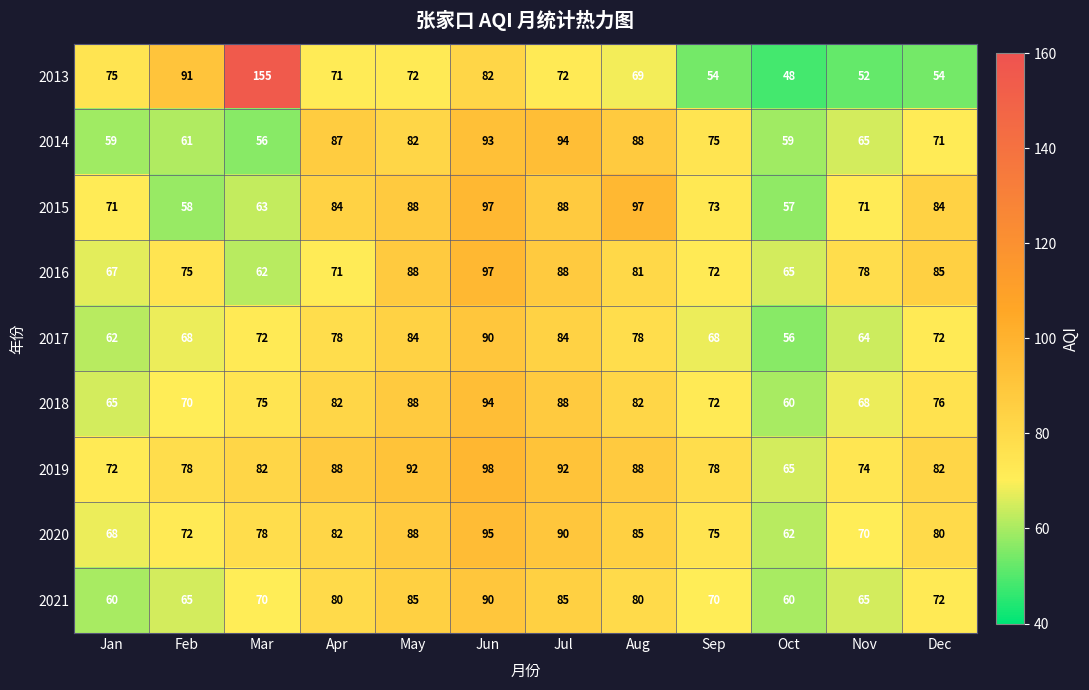

Rank the series at Feb from lowest to highest value.

2015, 2014, 2021, 2017, 2018, 2020, 2016, 2019, 2013